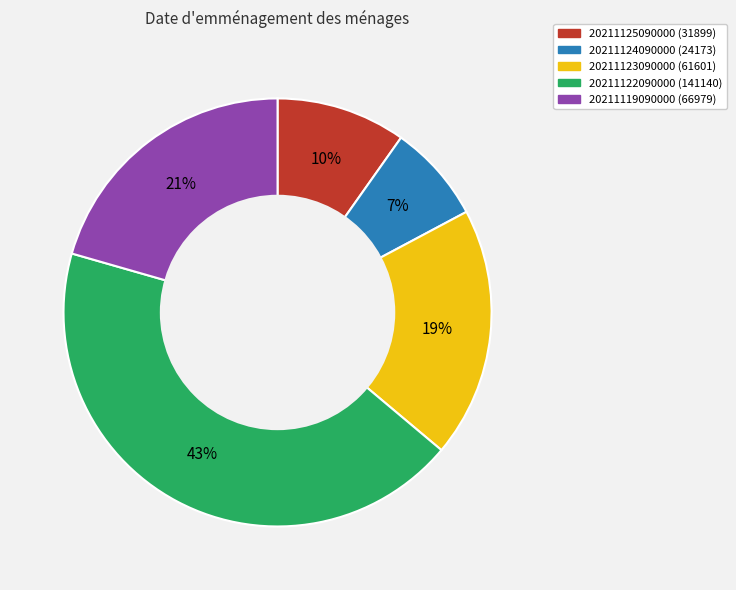

True or false: 20211119090000 accounts for 21% of the total.

True